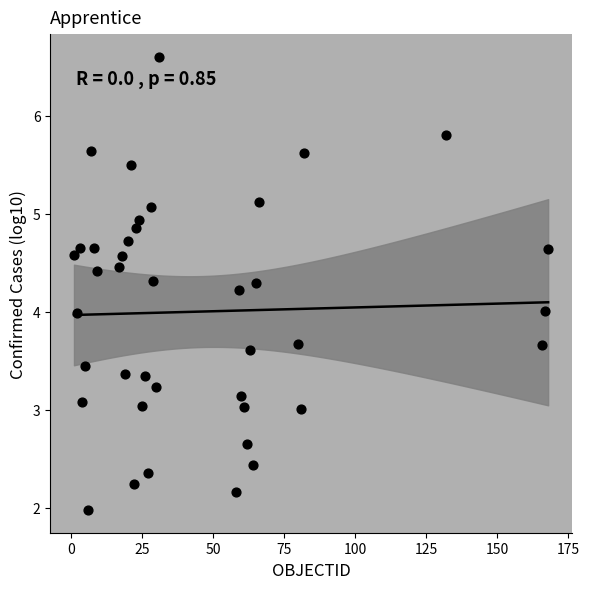

What is the range of Y values (max minus min)?

4.6